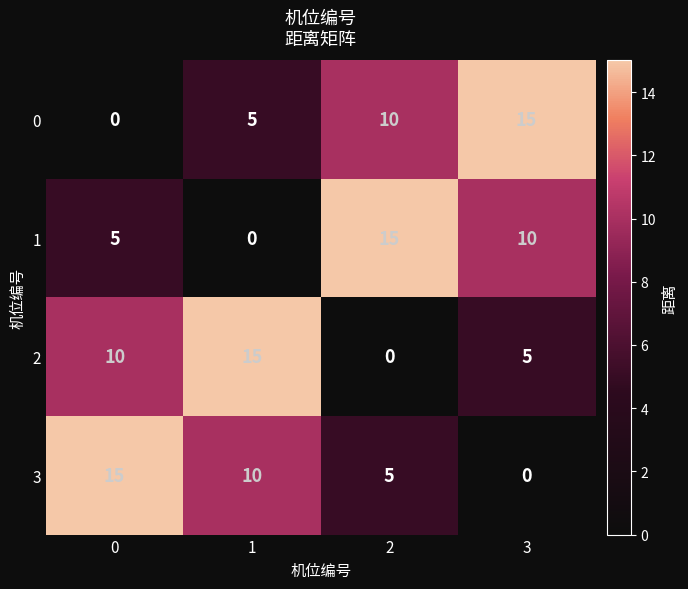

How many distinct data groups are displayed?

4